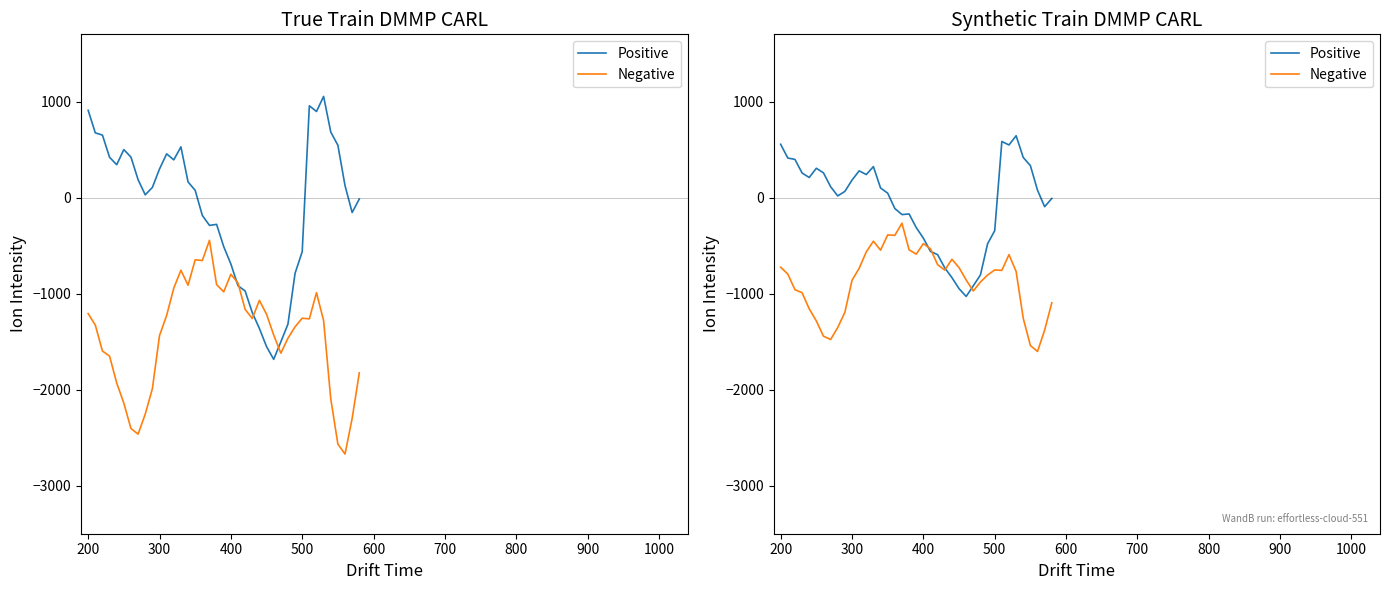

The value of Negative at 200 is -422.0. True or false?

False